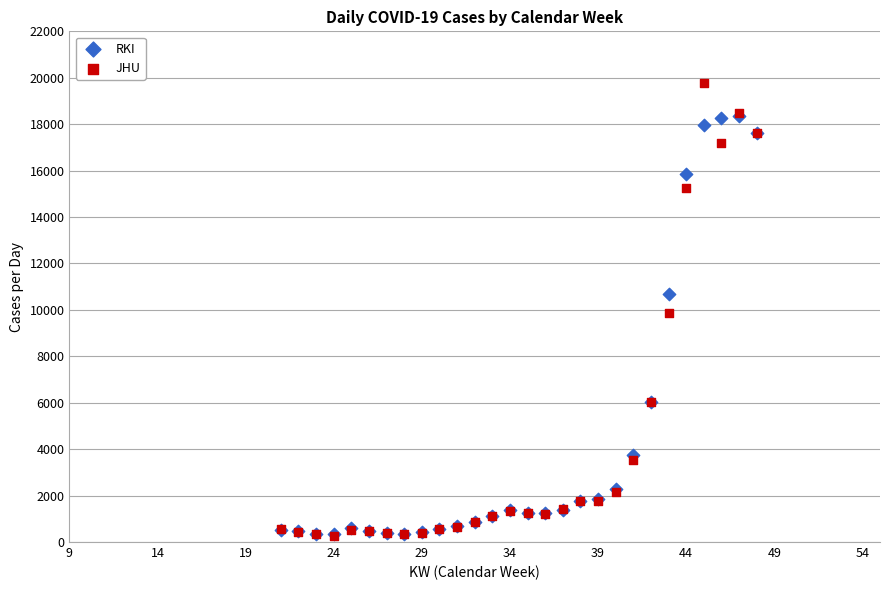

Which series has the widest spread of Y values?

JHU